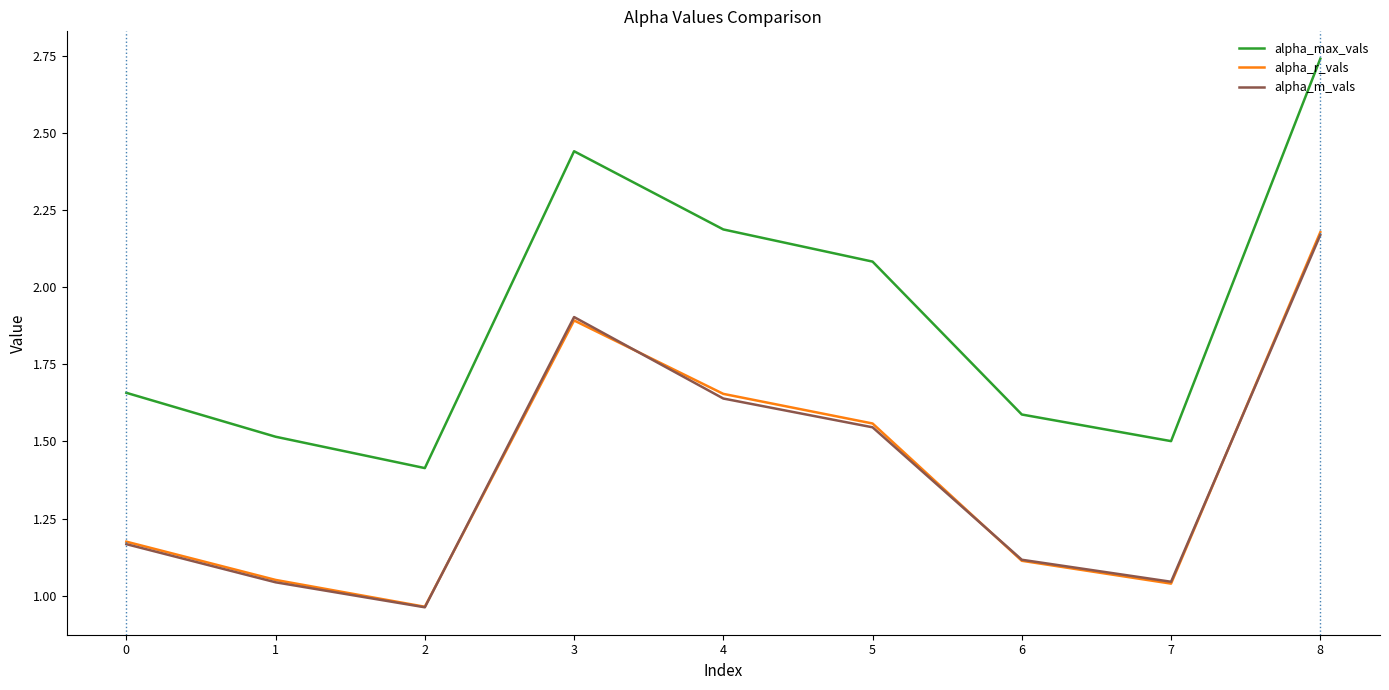

Which category has the highest value in the alpha_r_vals series?

8